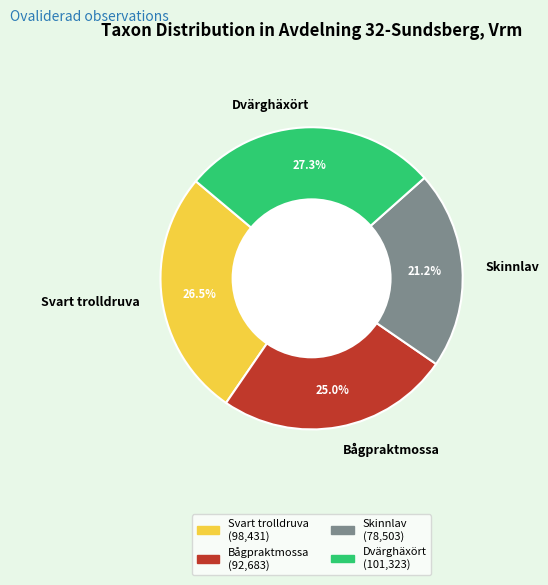

Approximately how many times larger is the value at Svart trolldruva compared to Bågpraktmossa?

1.1